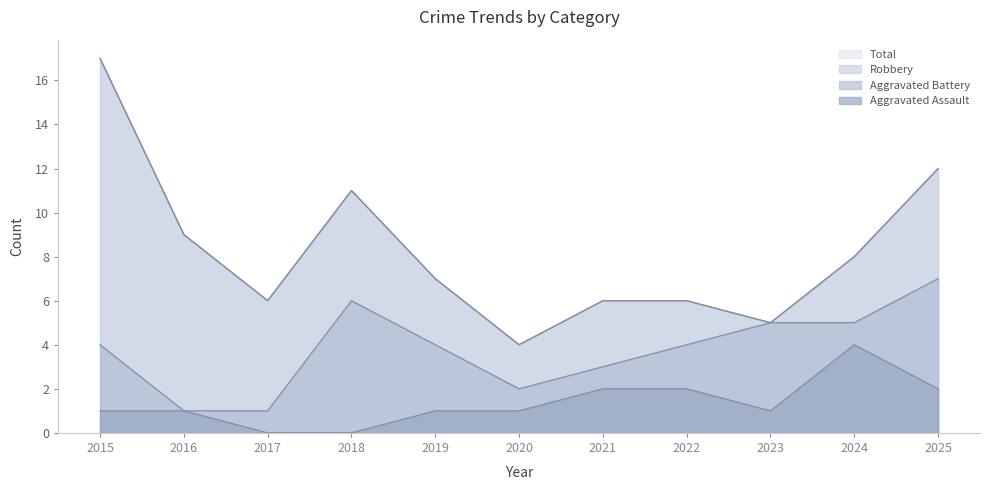

At which label does Aggravated Assault reach its minimum?

2017